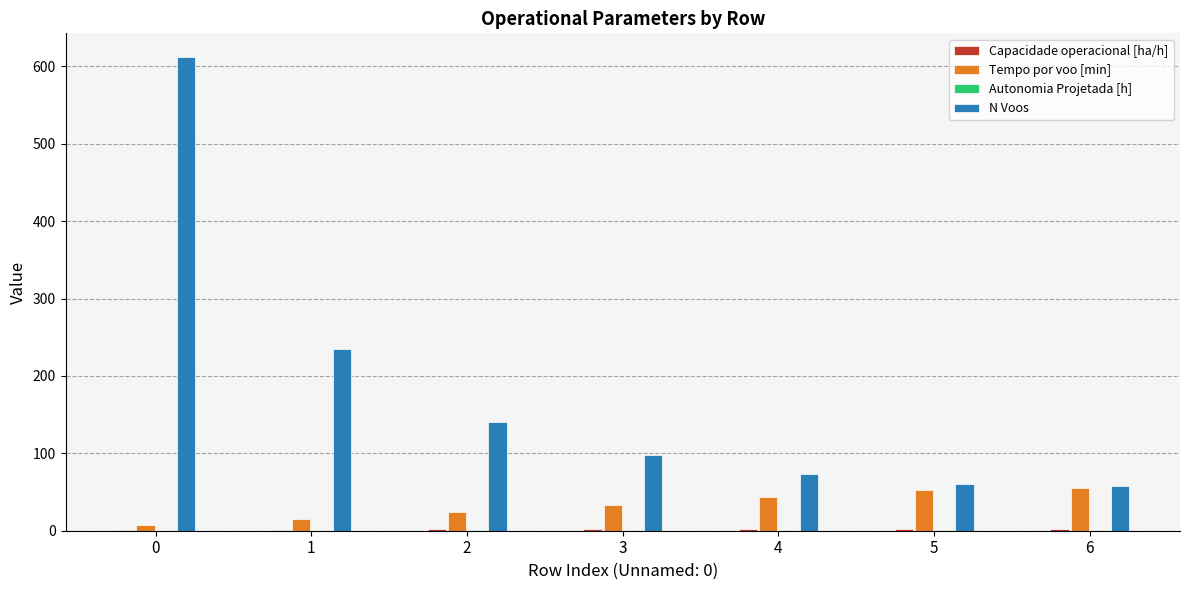

What value does the Tempo por voo [min] series have at 2?

23.9